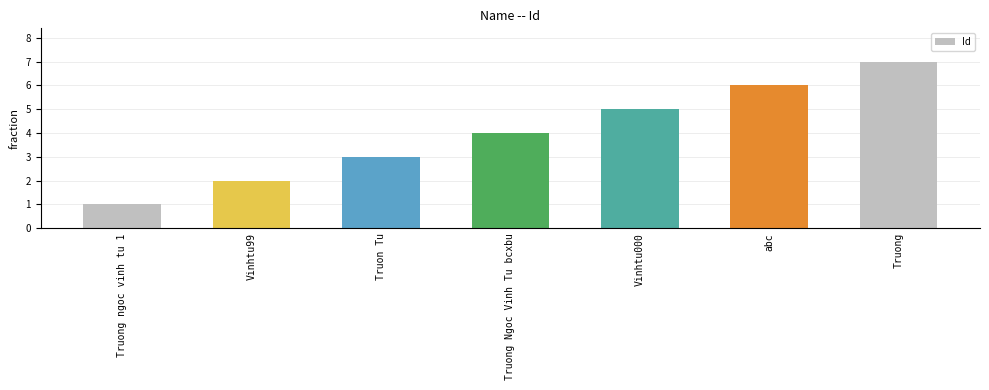

Reading left to right, extract all data points from this chart.

1	2	3	4	5	6	7